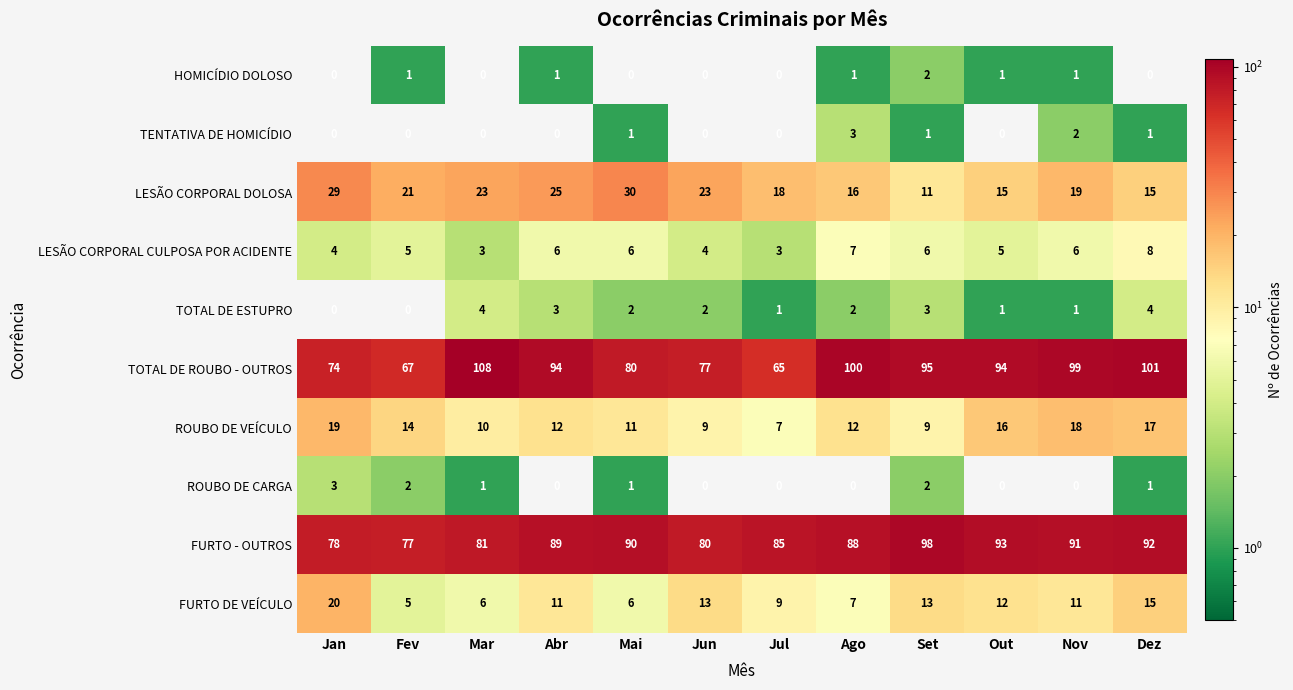

Which category has the highest value in the LESÃO CORPORAL CULPOSA POR ACIDENTE series?

Dez